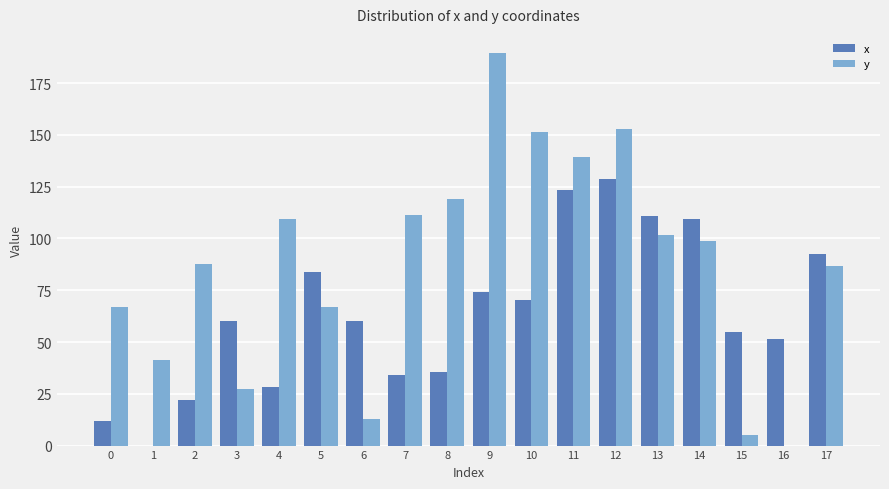

What is the sum of the x values at 16 and 6?

111.7